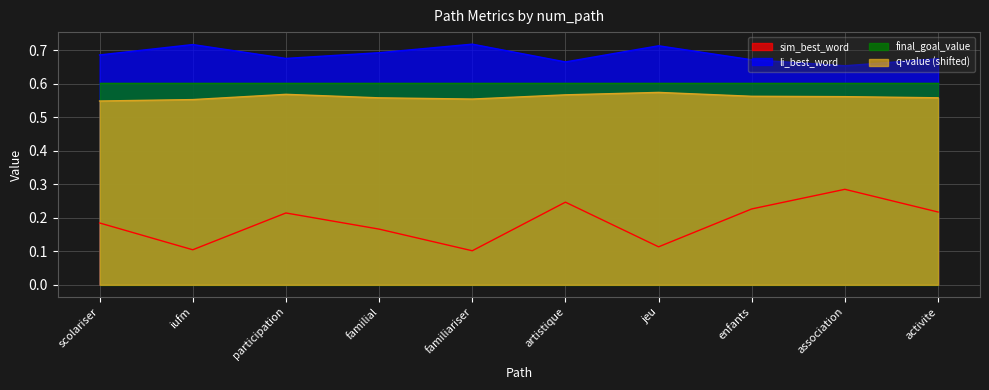

Is it true that sim_best_word equals 0.1 at participation?

False